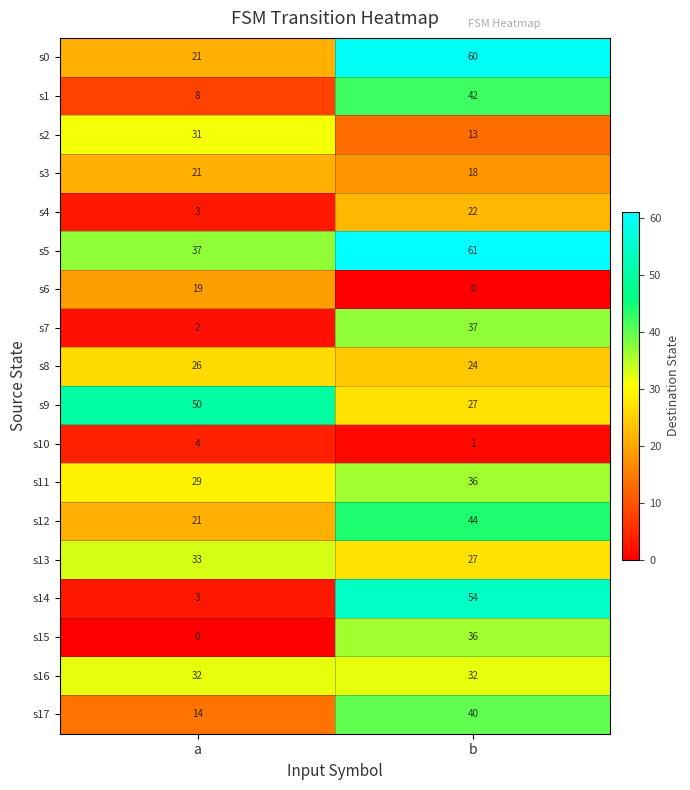

Count the number of data series in this chart.

18